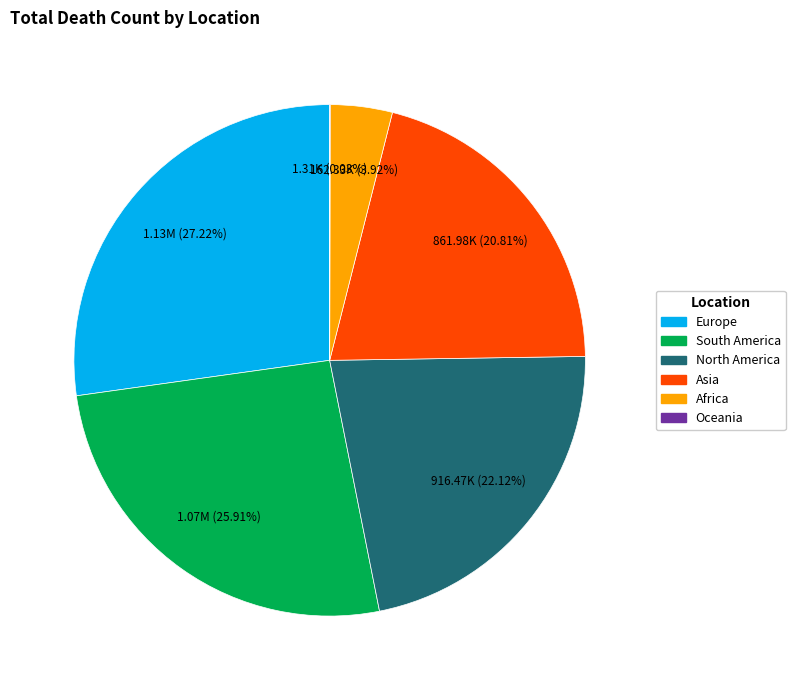

Do Africa and South America together represent more than half of the pie?

No